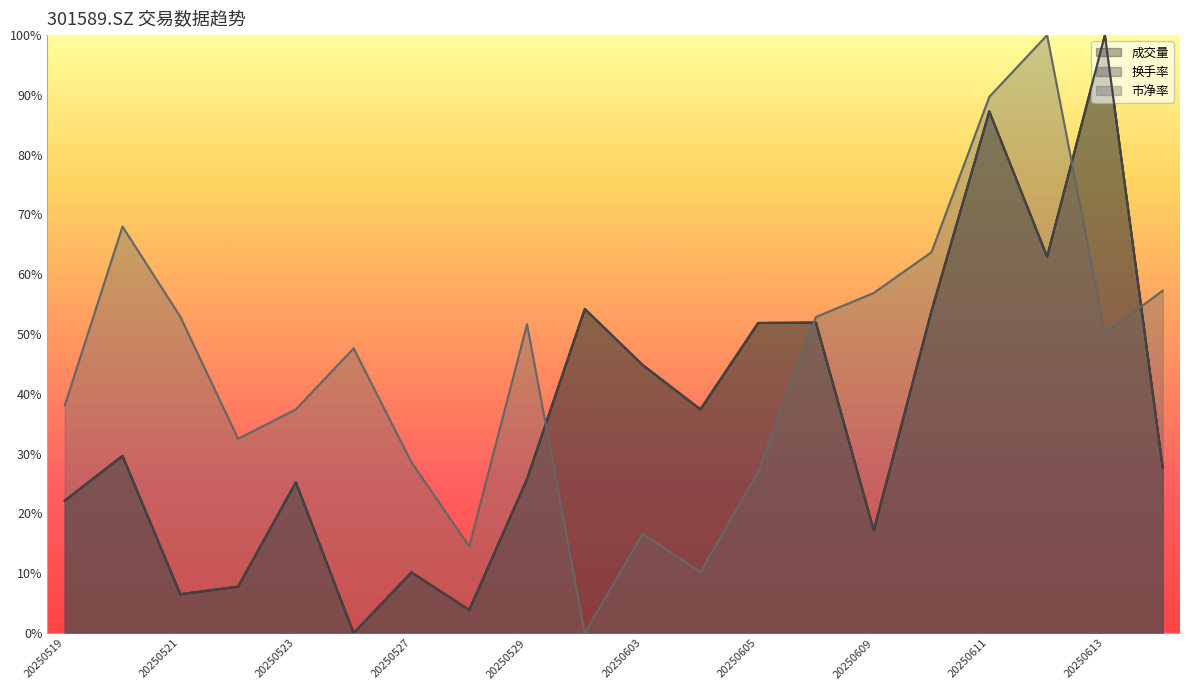

Reading right to left, extract all data points from this chart.

成交量: 0.3	1.0	0.6	0.9	0.5	0.2	0.5	0.5	0.4	0.4	0.5	0.3	0.0	0.1	0.0	0.3	0.1	0.1	0.3	0.2
换手率: 0.3	1.0	0.6	0.9	0.5	0.2	0.5	0.5	0.4	0.4	0.5	0.3	0.0	0.1	0.0	0.3	0.1	0.1	0.3	0.2
市净率: 0.6	0.5	1.0	0.9	0.6	0.6	0.5	0.3	0.1	0.2	0.0	0.5	0.1	0.3	0.5	0.4	0.3	0.5	0.7	0.4